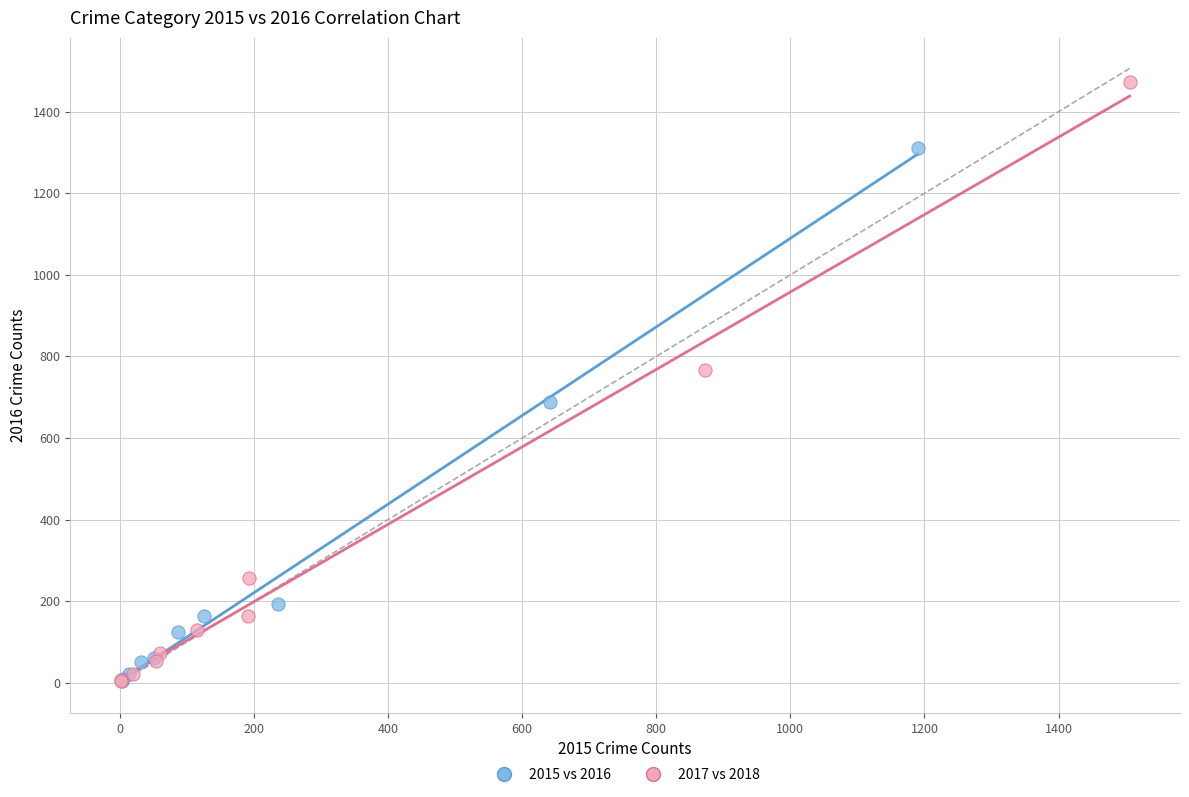

Which series has the largest Y range (max minus min)?

2017 vs 2018